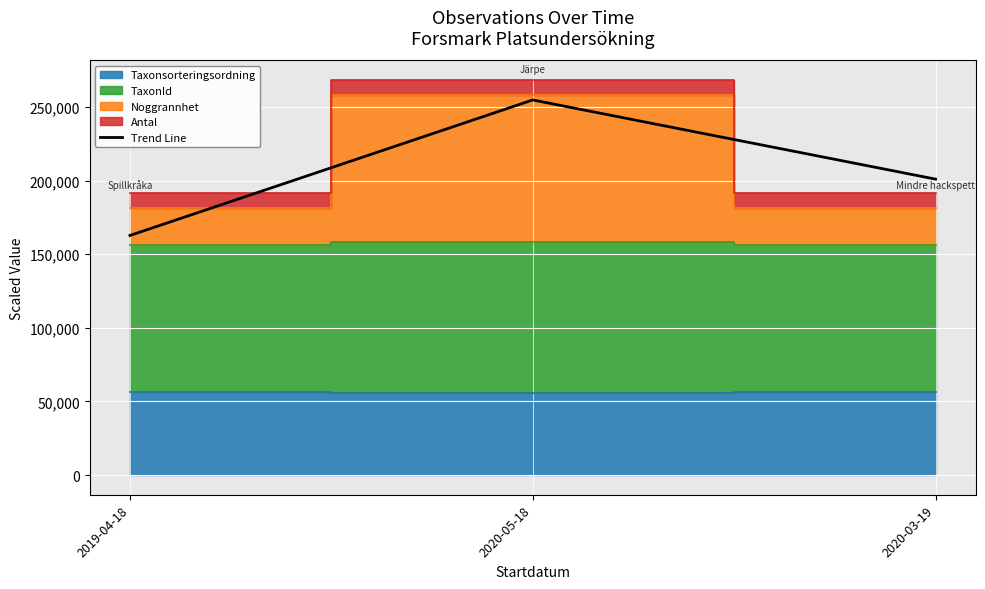

Which category has the lowest value across all series?

2019-04-18